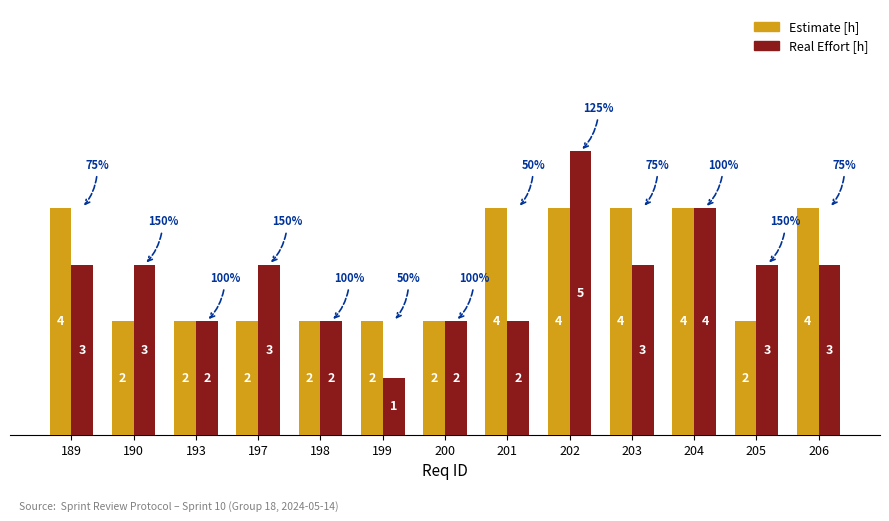

Between 201 and 203, which series saw the biggest shift?

Real Effort [h]